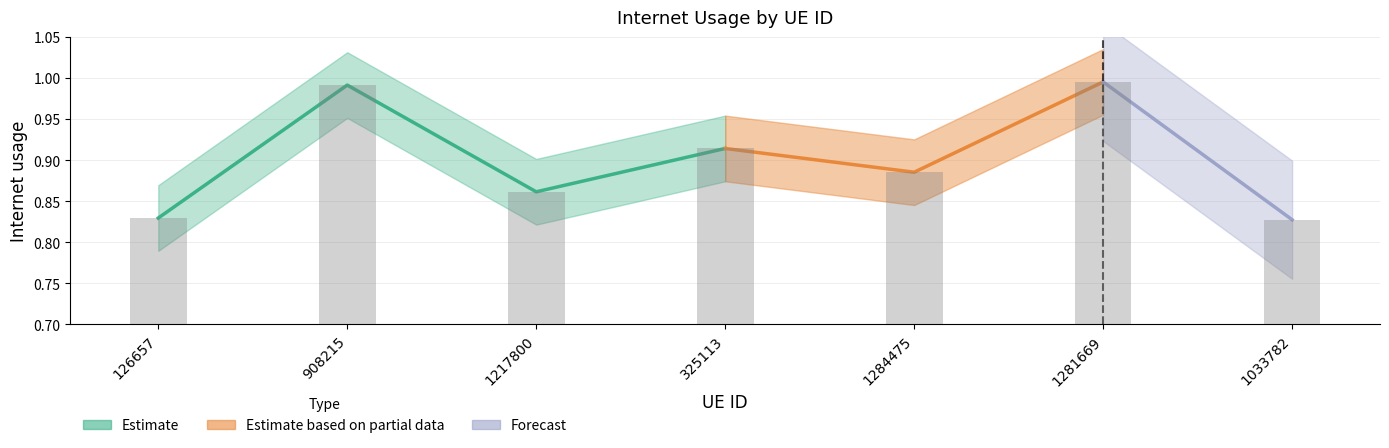

Reading right to left, extract all data points from this chart.

1033782=0.8	1281669=1.0	1284475=0.9	325113=0.9	1217800=0.9	908215=1.0	126657=0.8